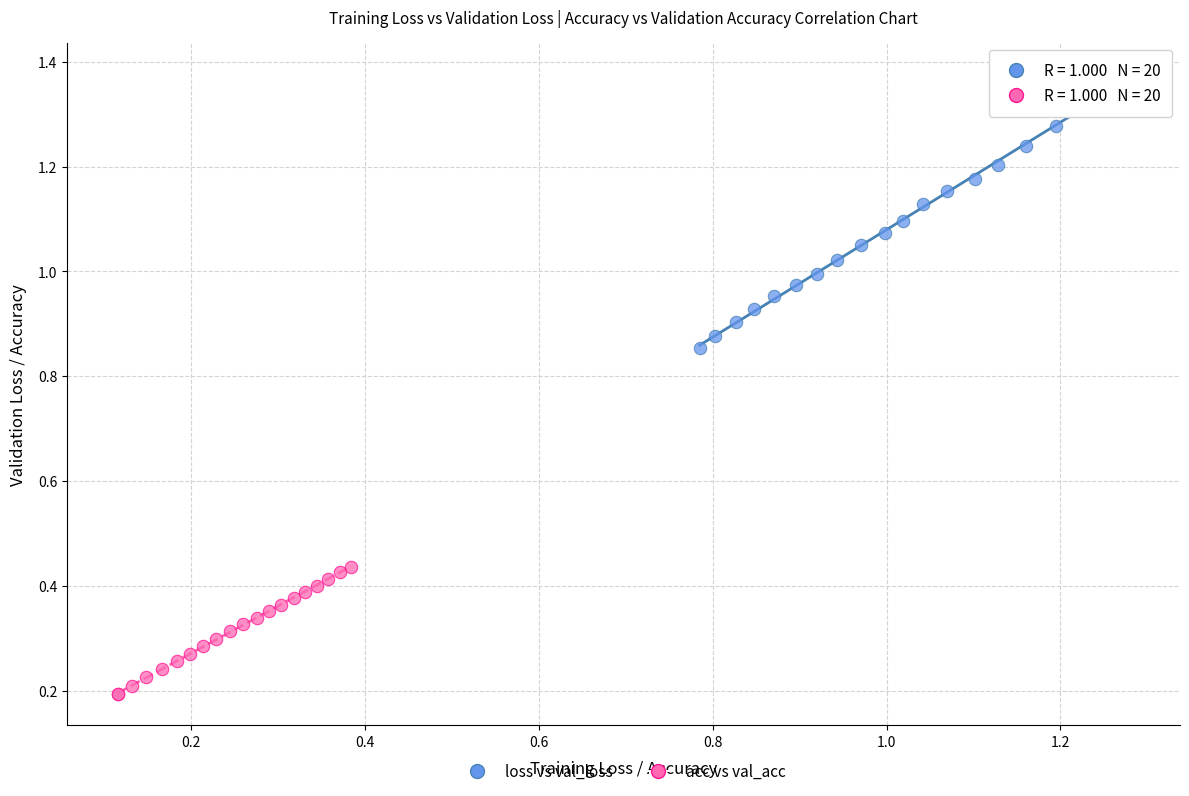

Which series contains the highest Y value?

loss vs val_loss